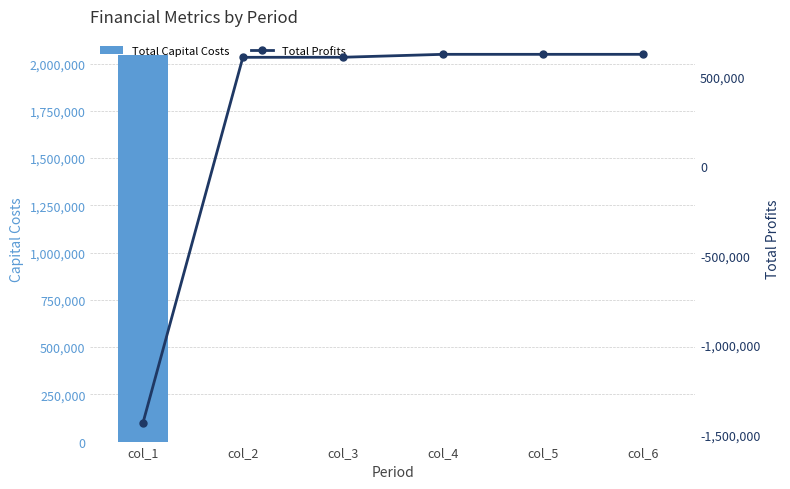

Which series has the widest spread of values?

Total Profits